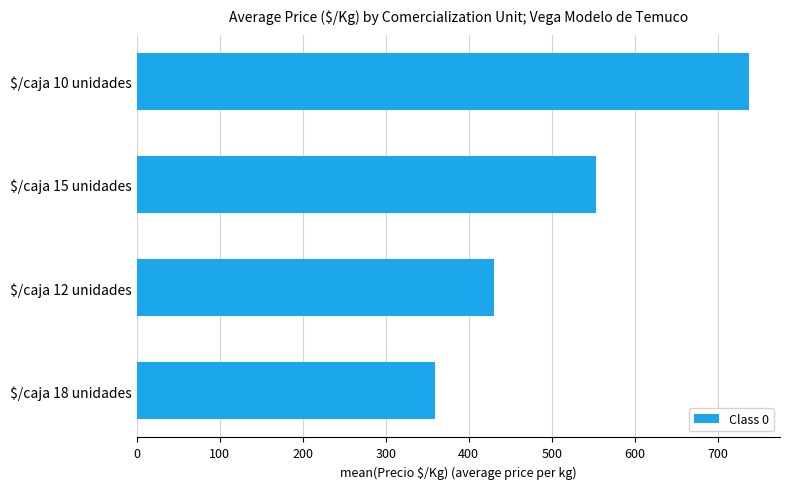

Count the number of categories in the chart.

4